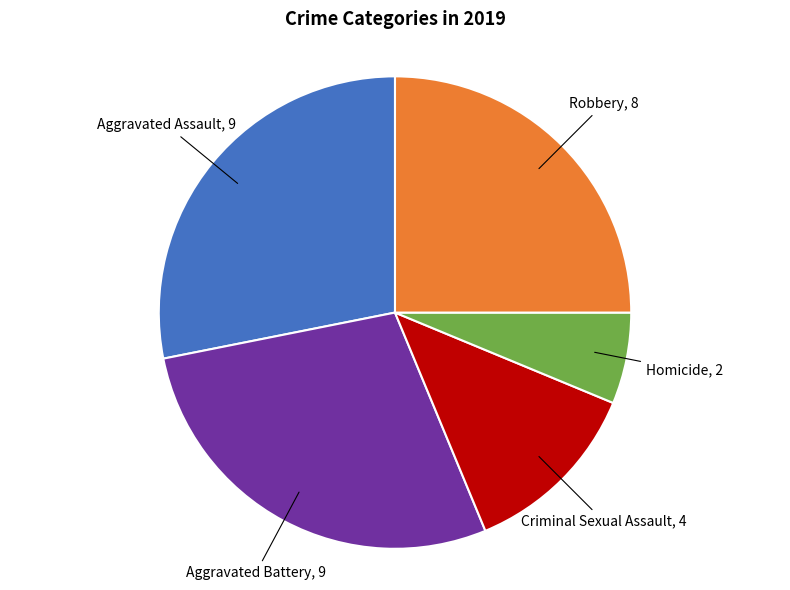

Is there a majority slice in this chart?

No